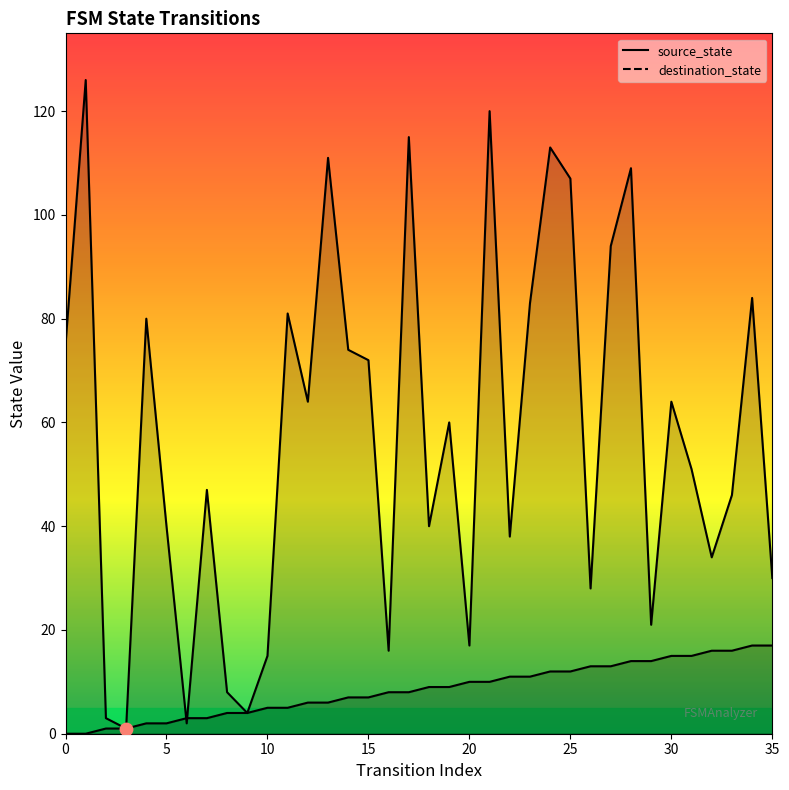

At how many categories does at least one series exceed 74?

13